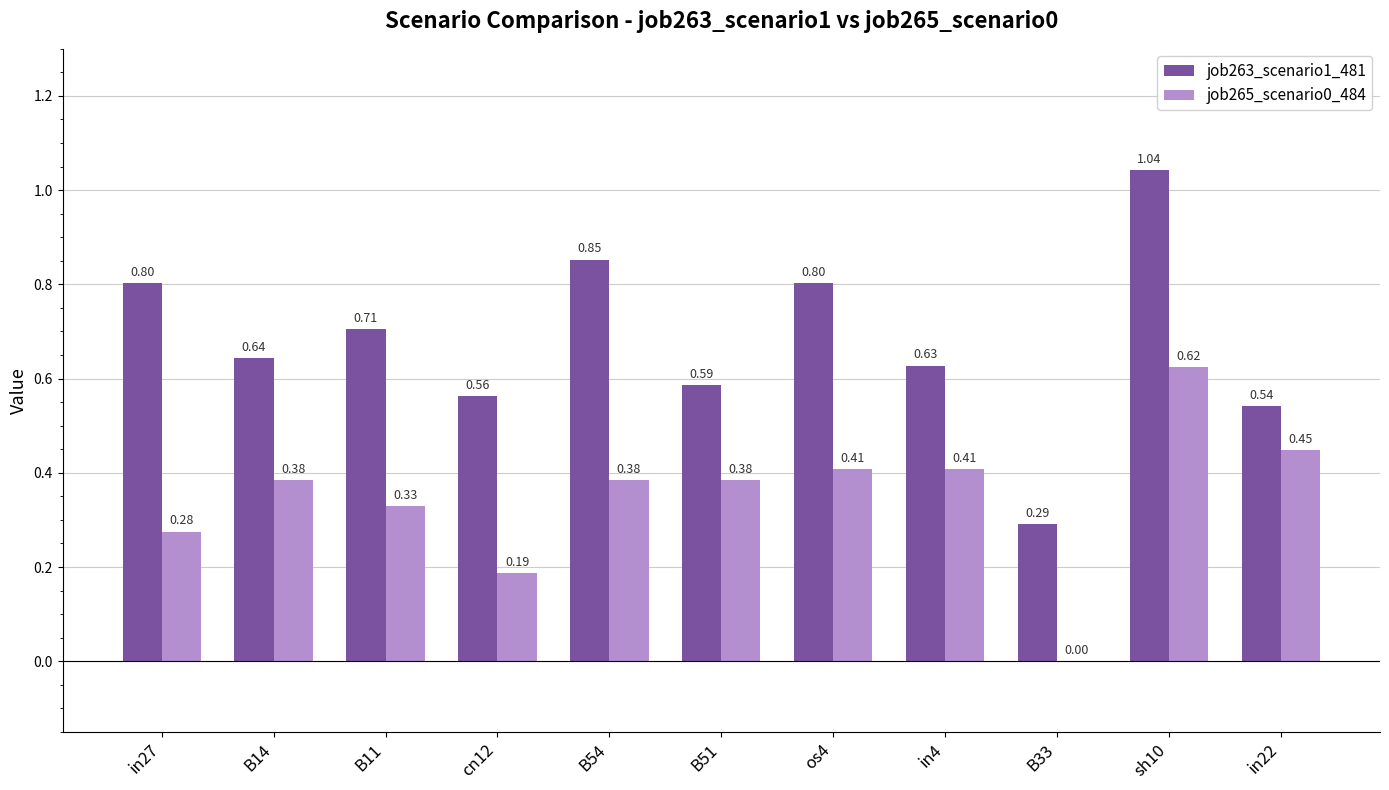

What is the total value across all series at B54?

1.2